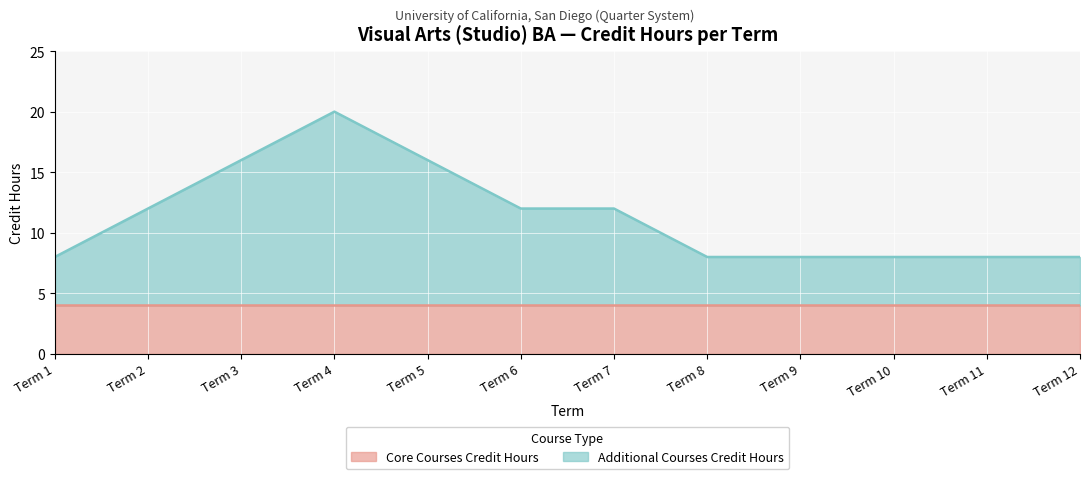

What is the maximum value shown in the chart?

20